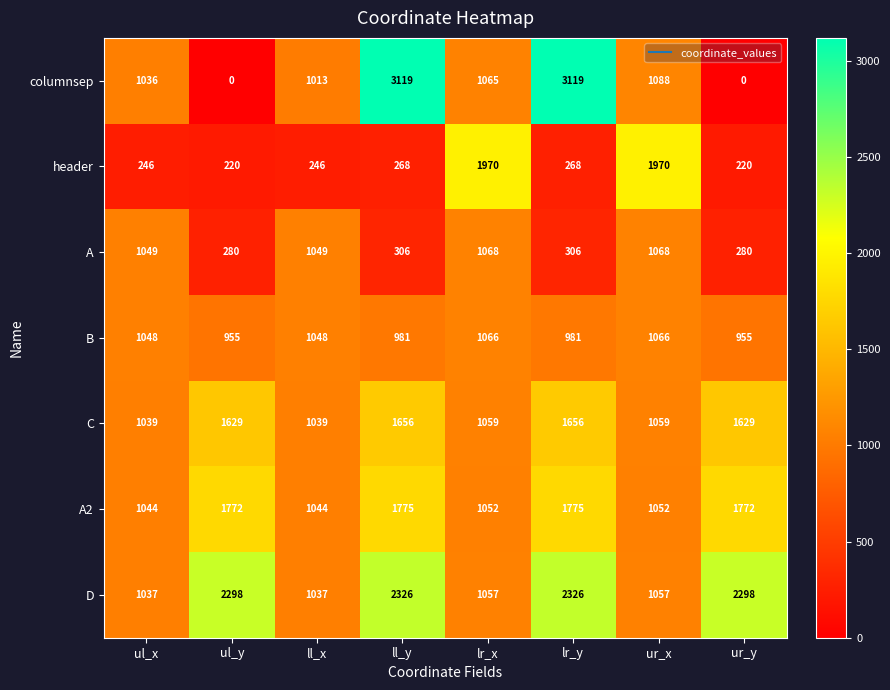

What is the average value of the header series?

676